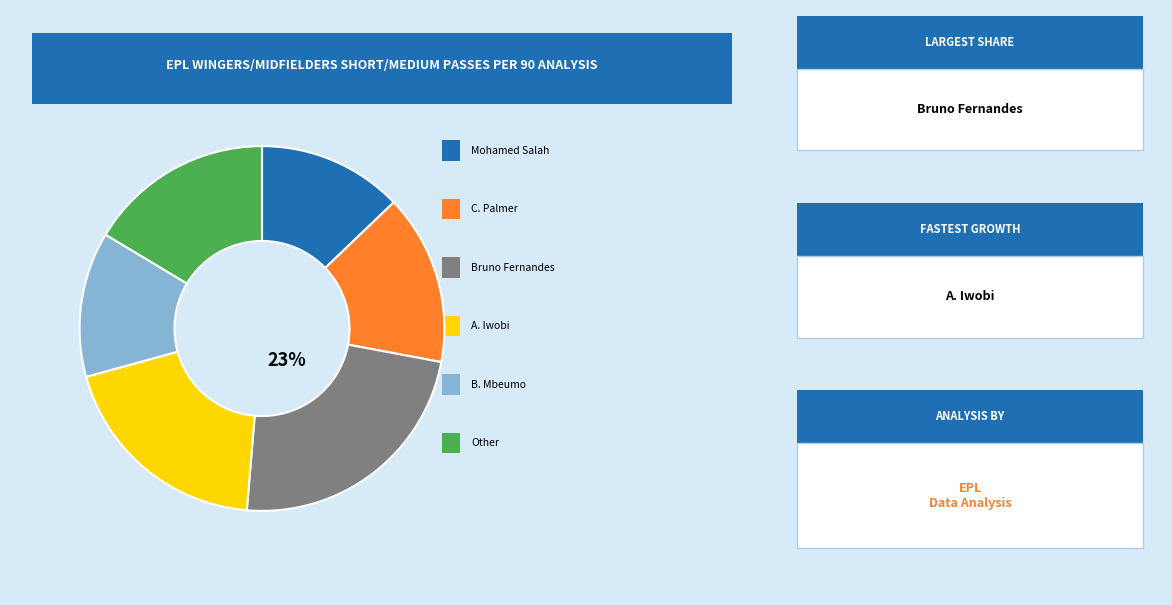

To the nearest percent, what is the average slice percentage?

17%